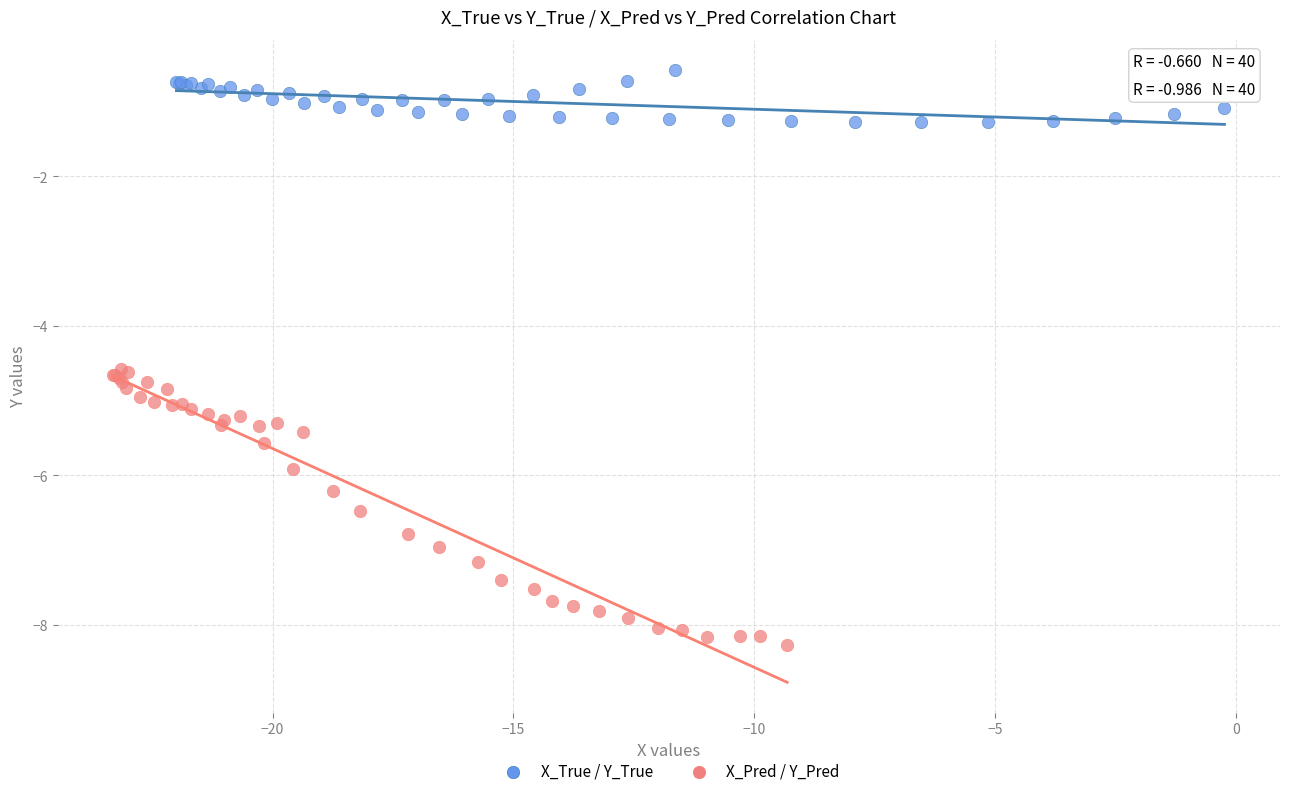

Which series contains the lowest Y value?

X_Pred / Y_Pred